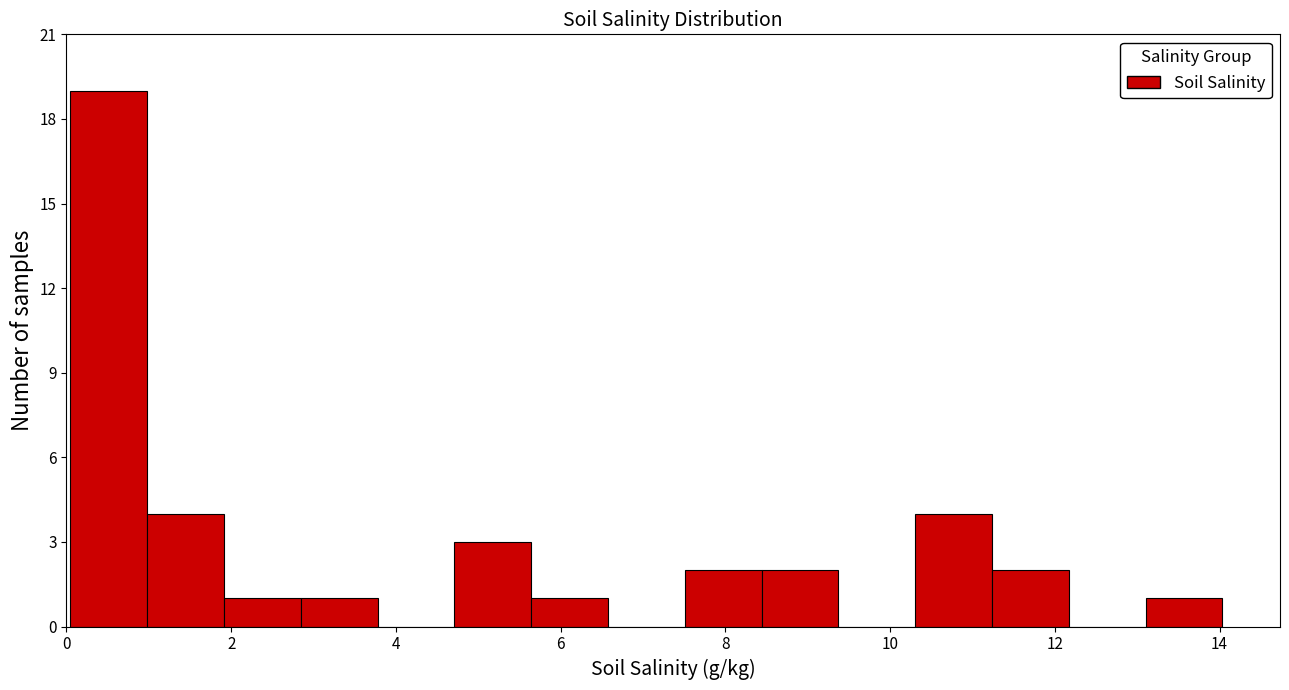

Reading left to right, list every bar in this chart as the range it spans on the x-axis followed by its height. Neither the bar edges nor the heights are printed on the chart, so give them approximately, as read against the axes.

0.0 to 1.0: 19
1.0 to 2.0: 4
2.0 to 2.8: 1
2.8 to 3.8: 1
3.8 to 4.8: 0
4.8 to 5.6: 3
5.6 to 6.6: 1
6.6 to 7.6: 0
7.6 to 8.4: 2
8.4 to 9.4: 2
9.4 to 10.4: 0
10.4 to 11.2: 4
11.2 to 12.2: 2
12.2 to 13.2: 0
13.2 to 14.0: 1